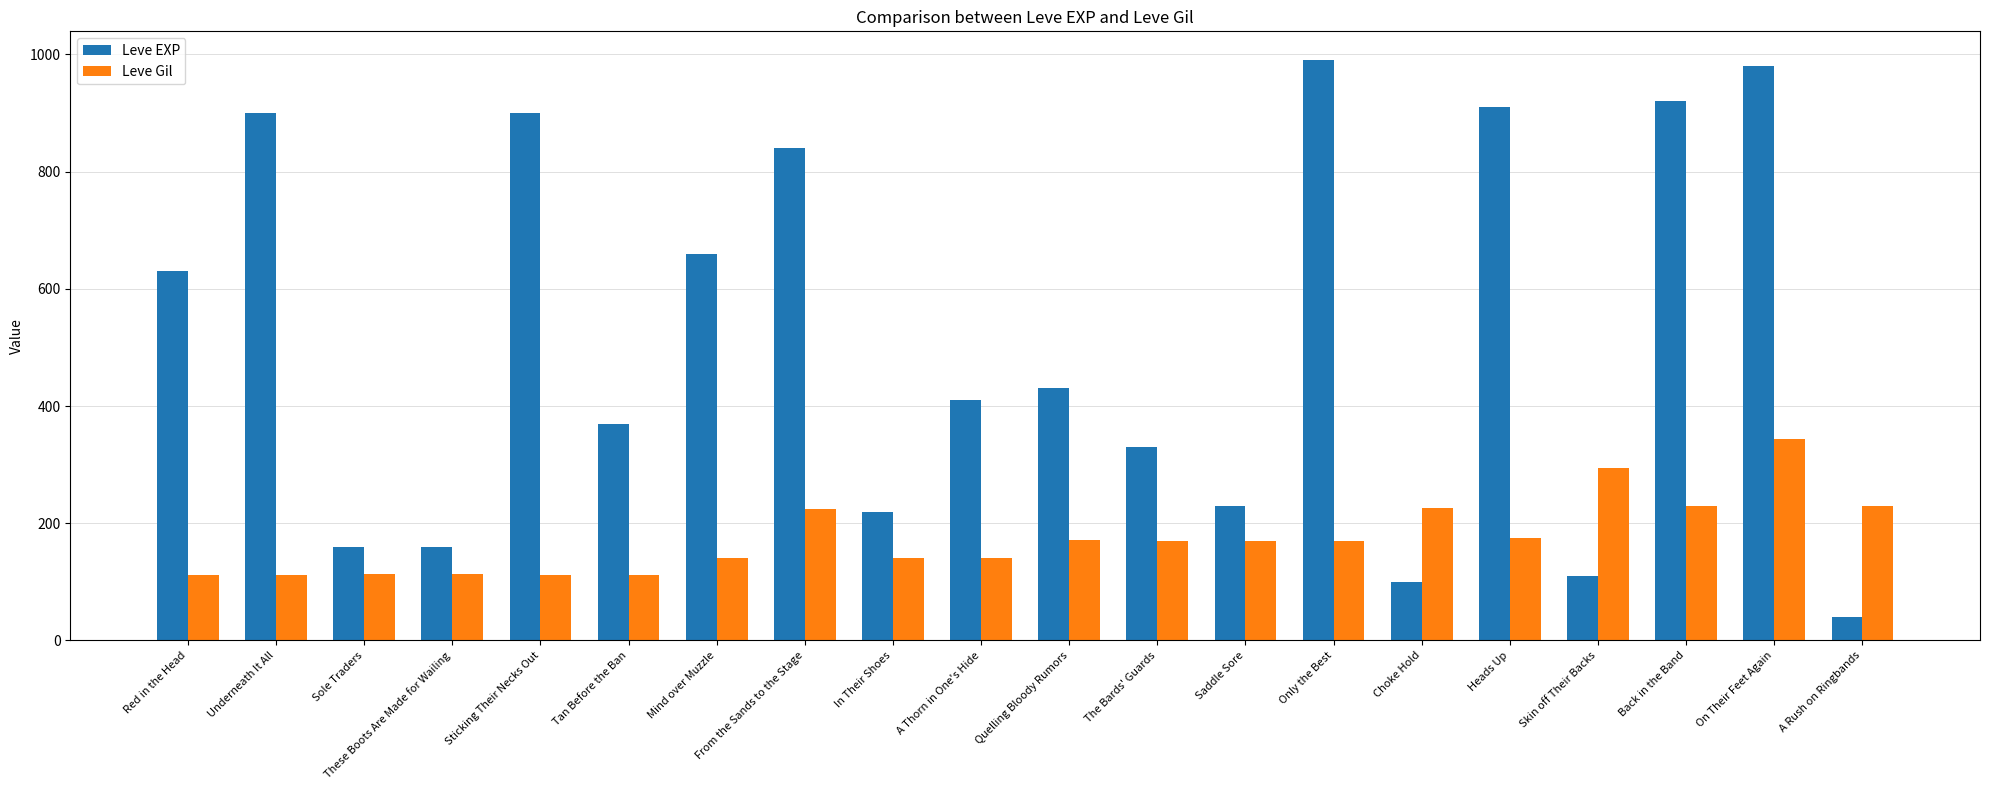

What is the label of the 5th bar from the right?

Heads Up